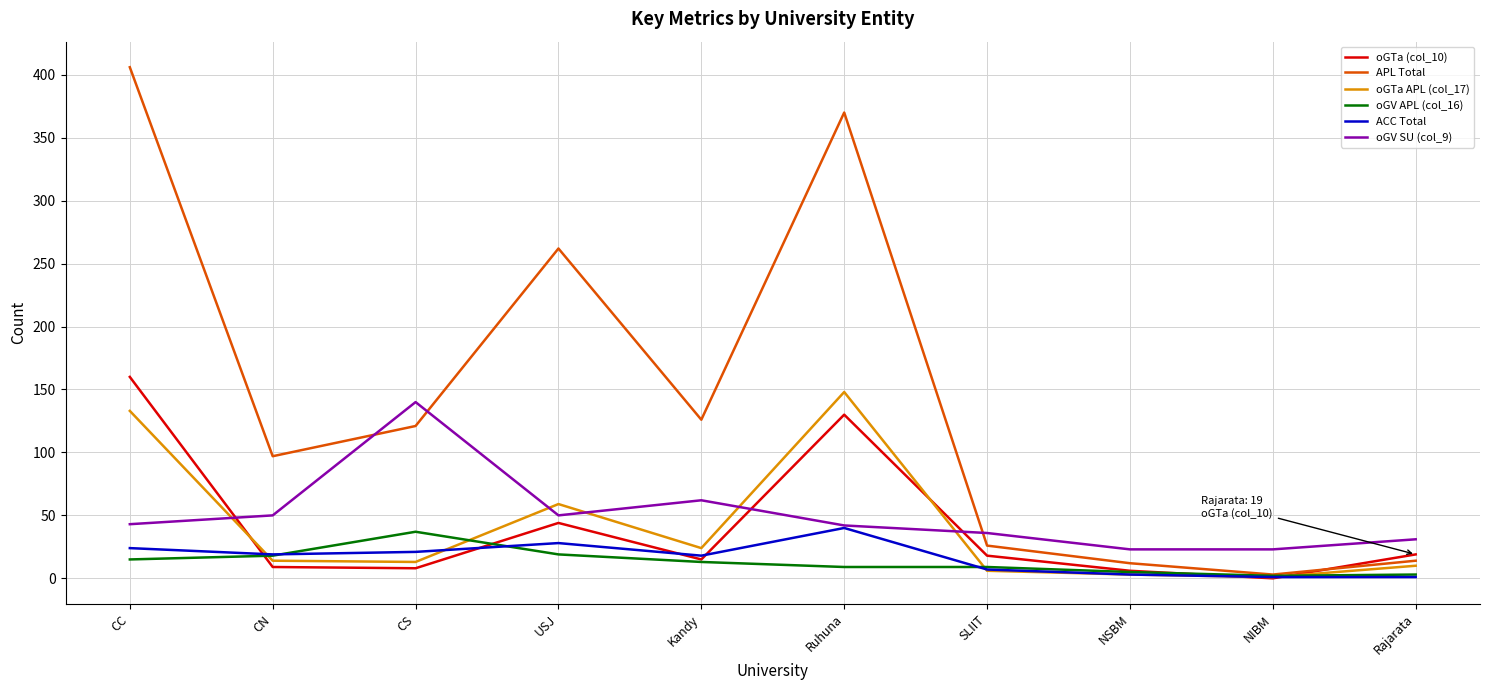

The value of ACC Total at Ruhuna is 59. True or false?

False